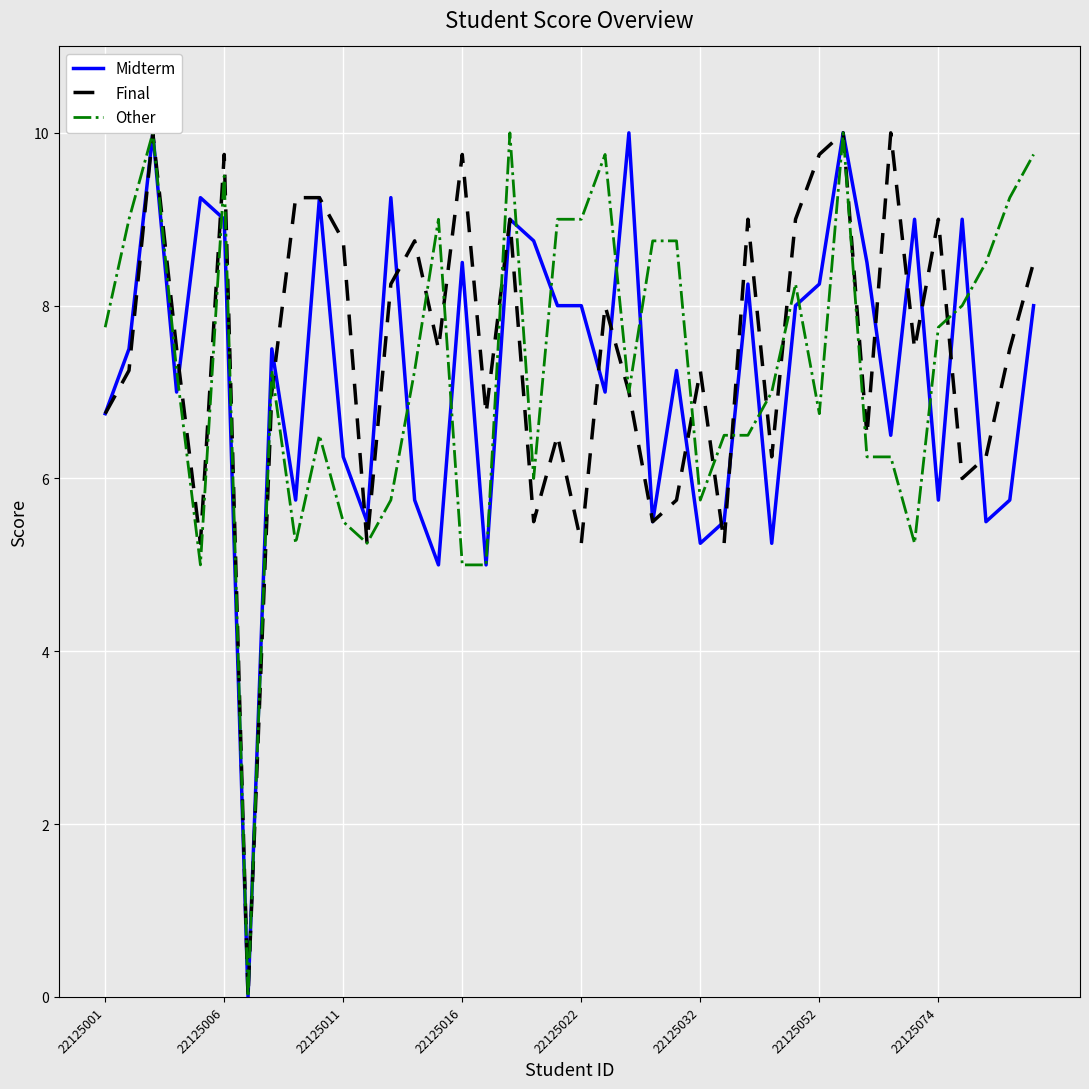

What is the average value of the Final series?

7.4